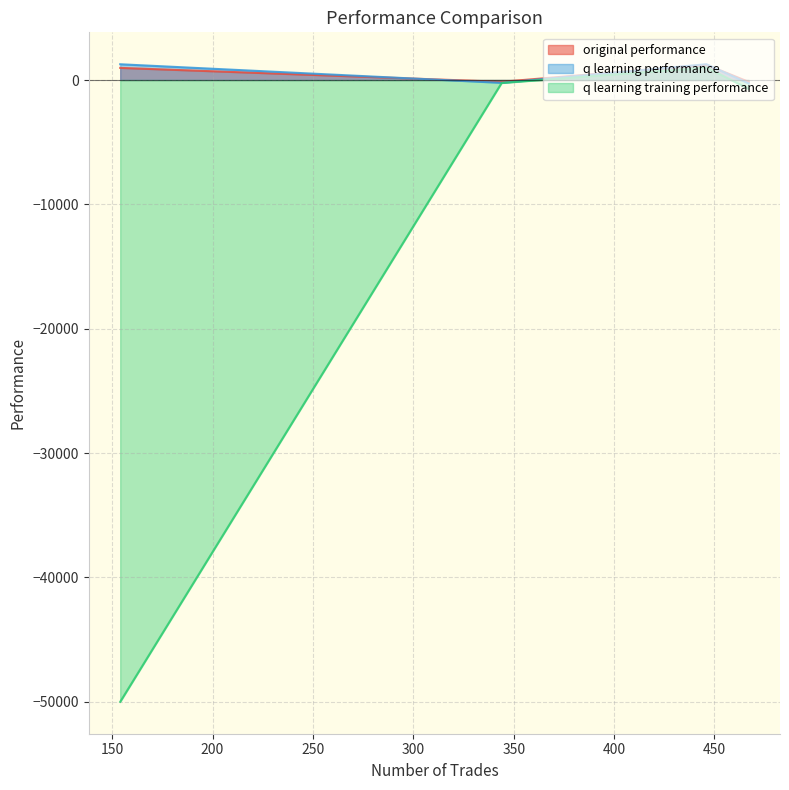

What is the greatest value displayed?

1270.0